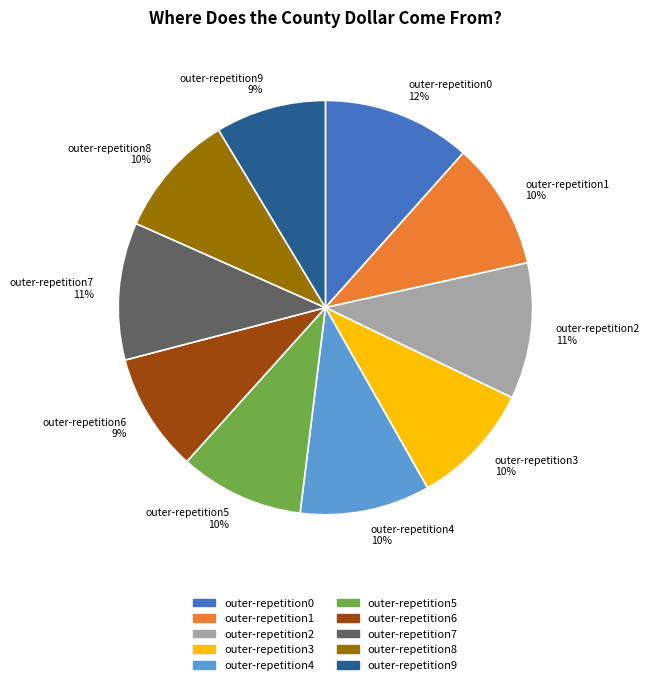

Is there a majority slice in this chart?

No